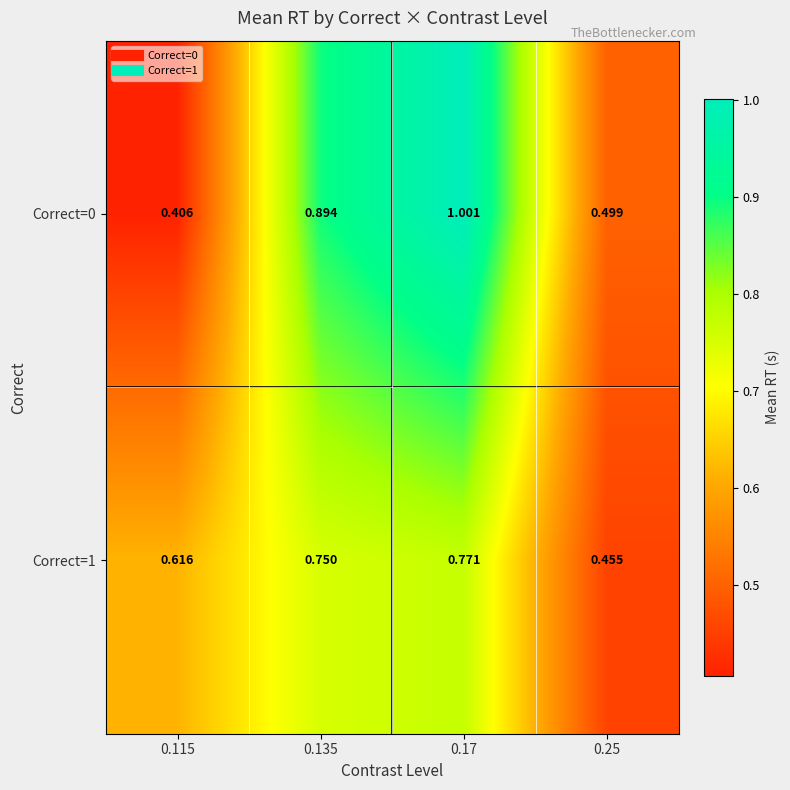

Count the number of data series in this chart.

2